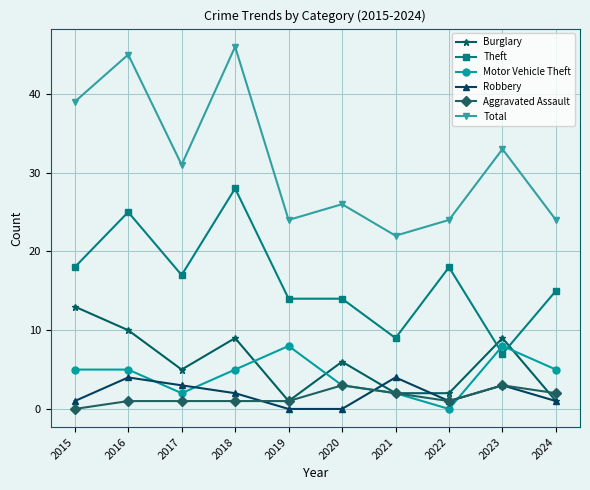

List the series in order of their peak value, highest first.

Total, Theft, Burglary, Motor Vehicle Theft, Robbery, Aggravated Assault